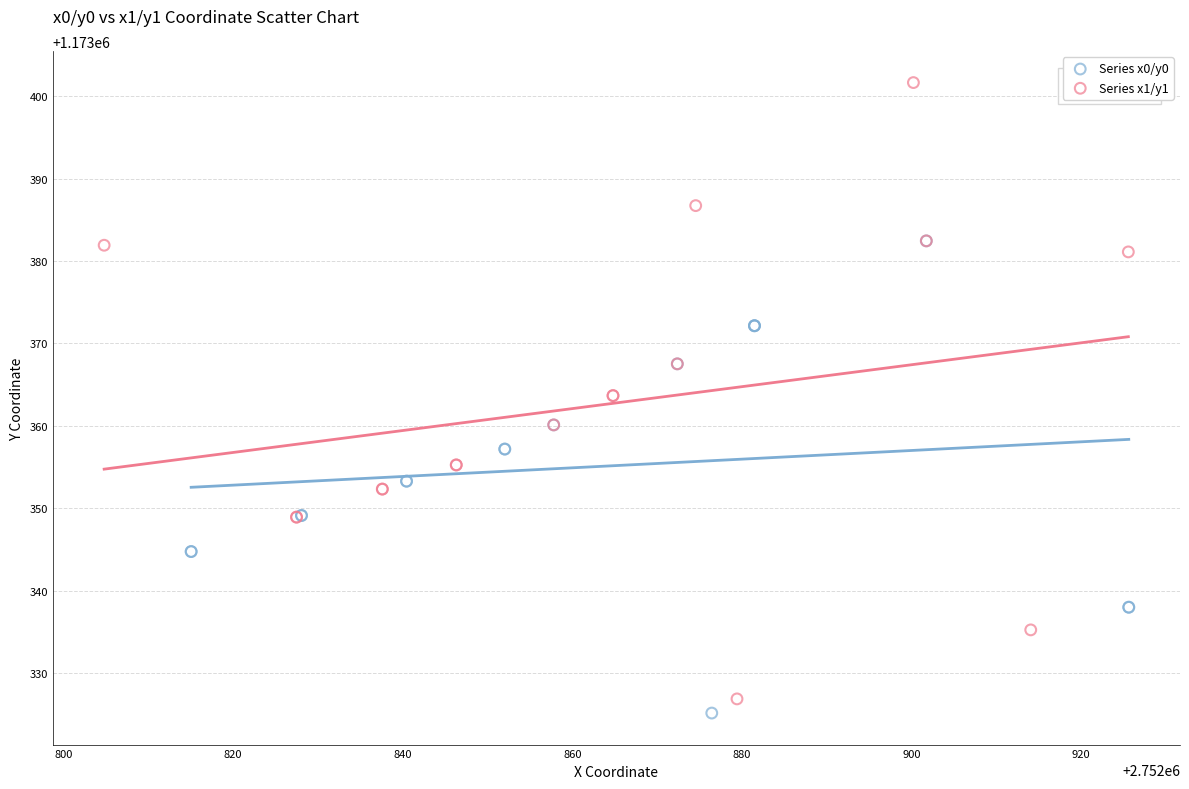

Which series reaches the maximum Y coordinate?

Series x1/y1